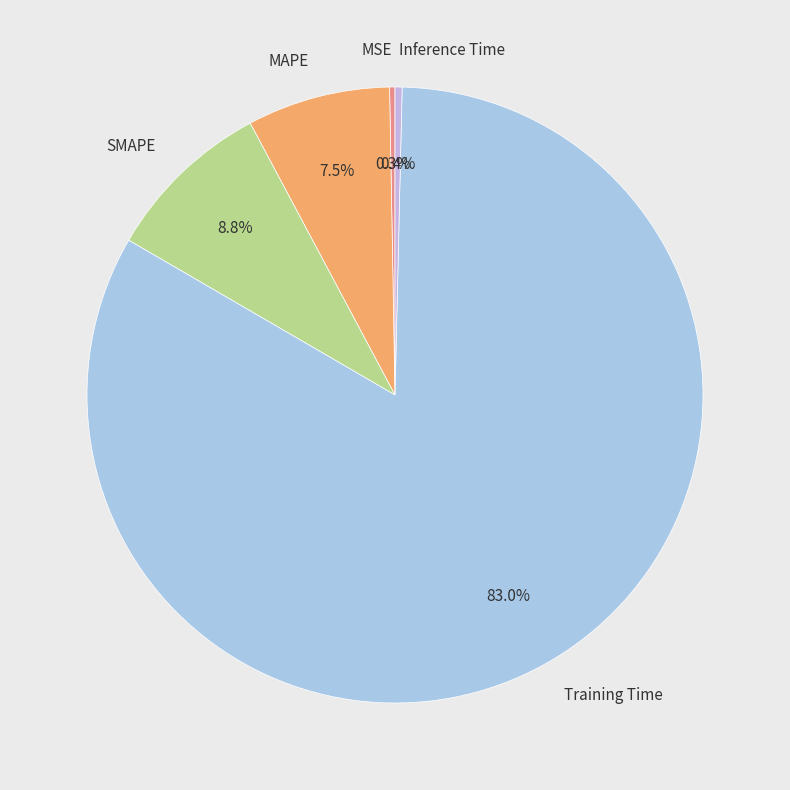

How many segments does this pie chart have?

5